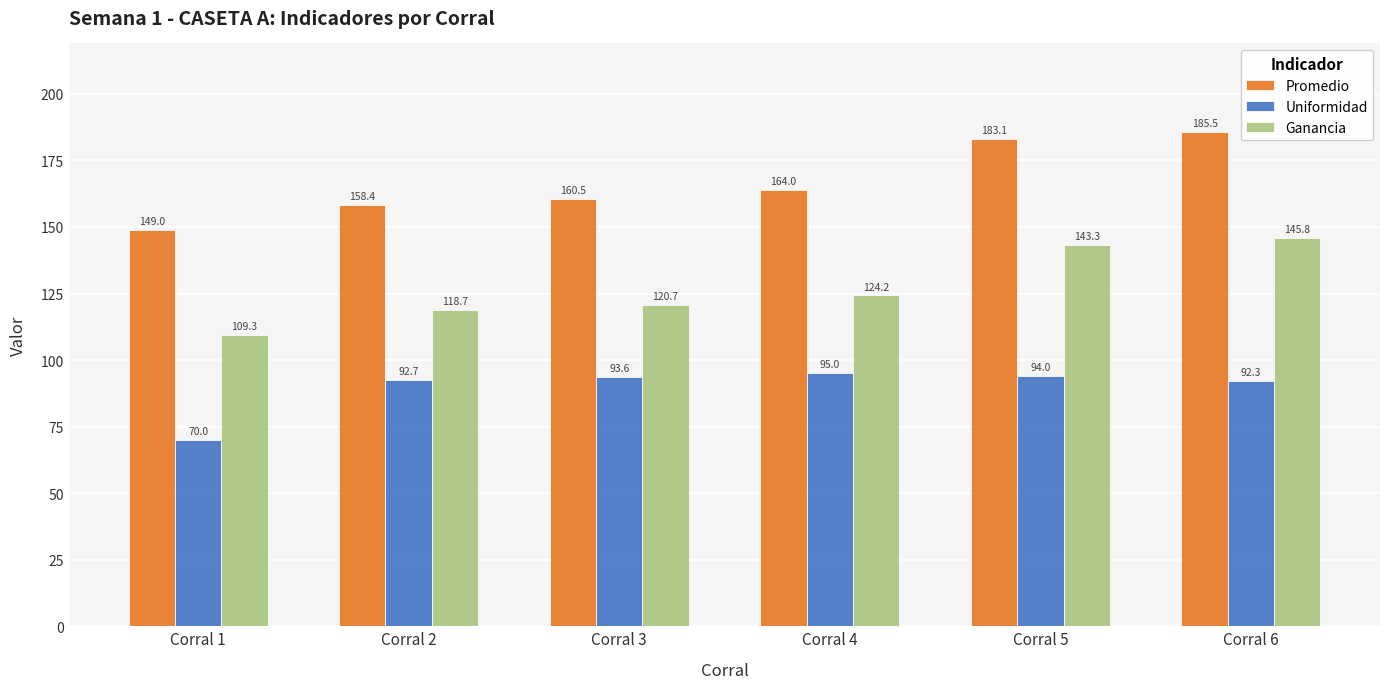

Rank the series by their average value, from highest to lowest.

Promedio, Ganancia, Uniformidad